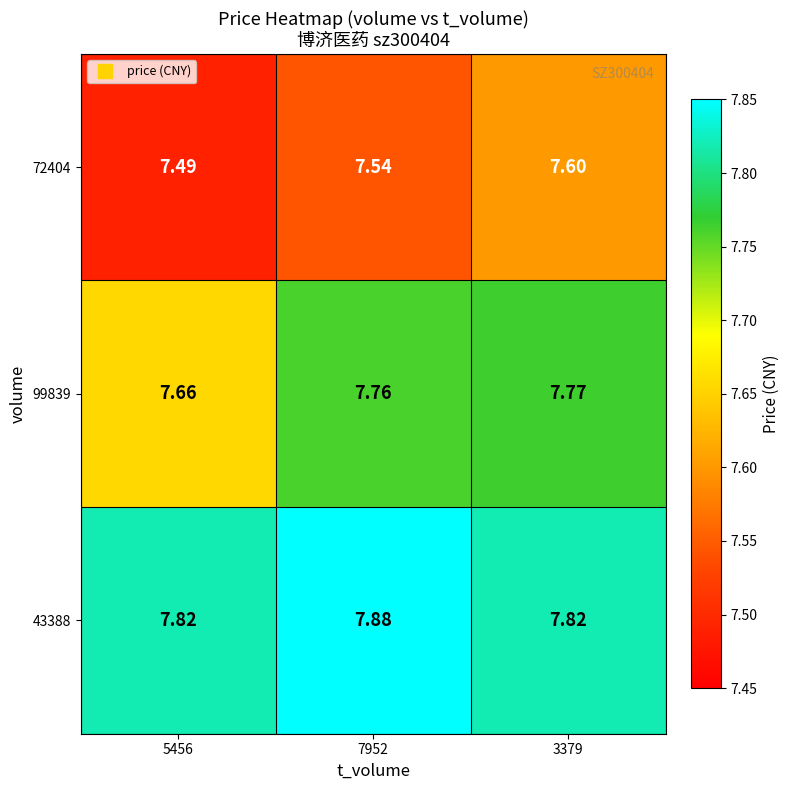

Is the value of 72404 at 5456 greater than the value of 43388 at 5456?

No